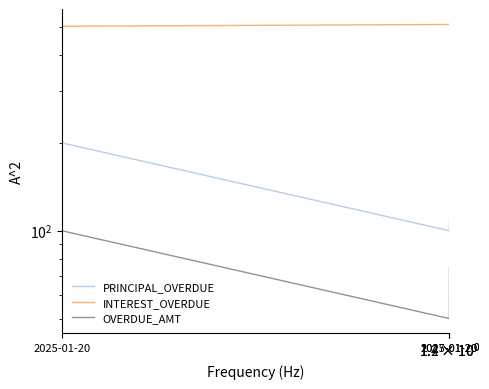

What is the minimum value for INTEREST_OVERDUE?

502